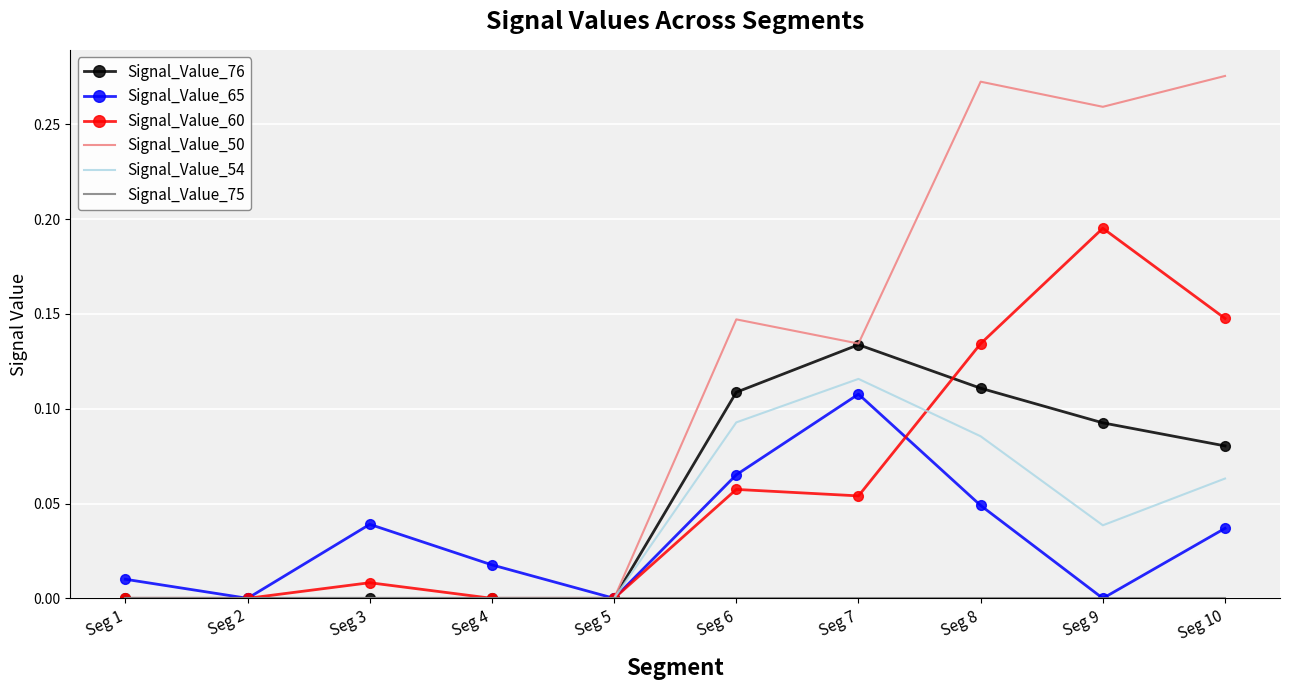

What is the total value across all series at Seg 7?

0.5